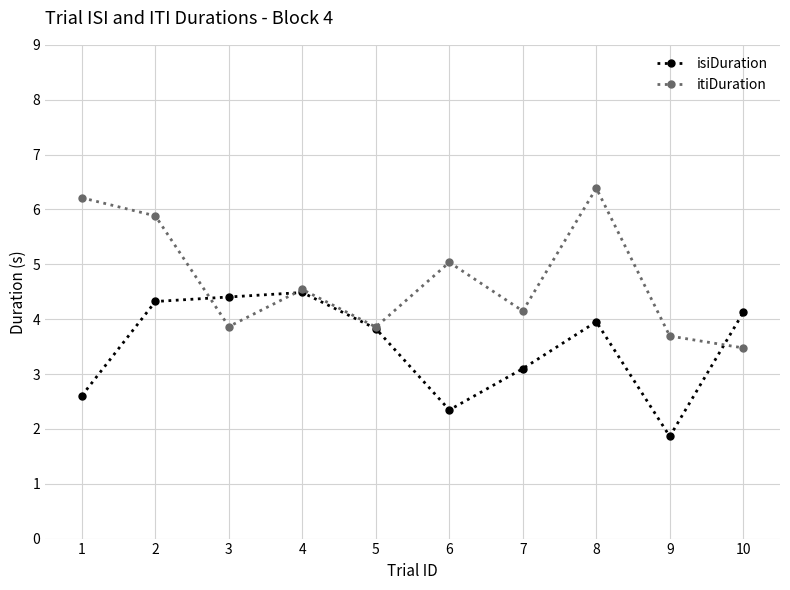

The isiDuration series shows 4.1 at 10. True or false?

True